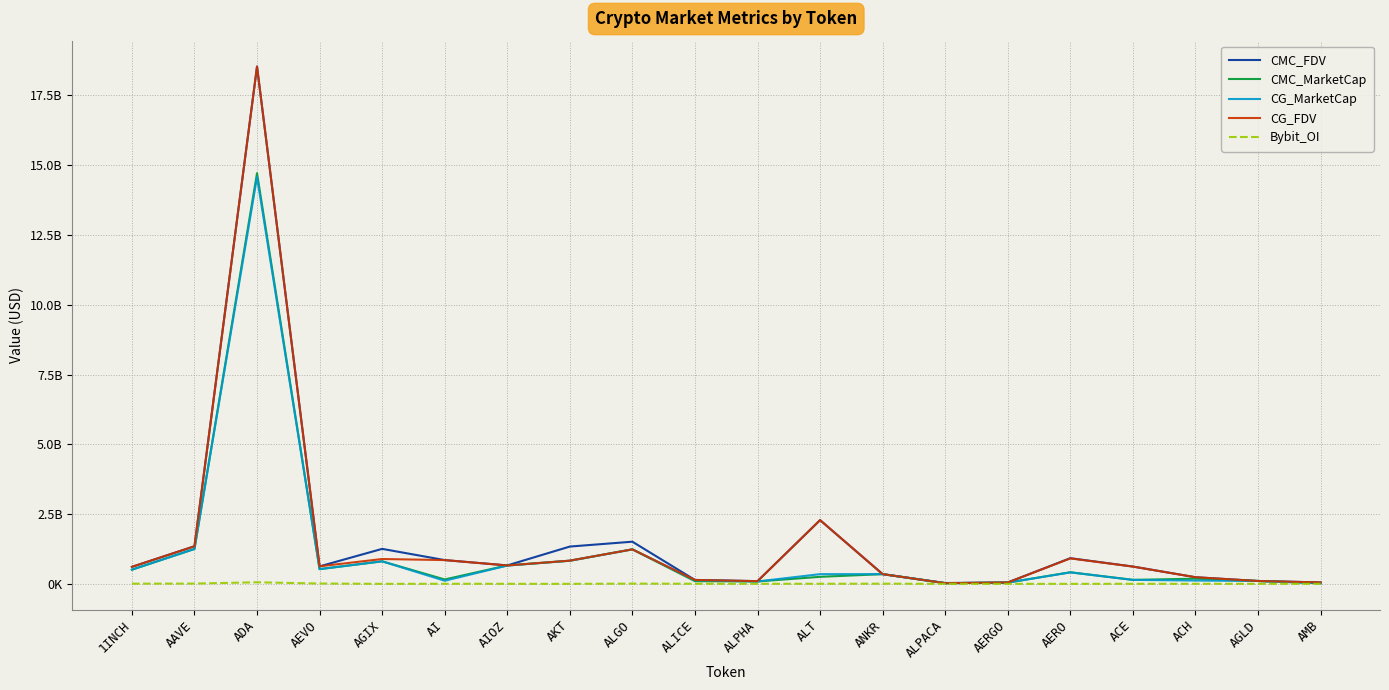

Is this an area chart (filled region under the line)?

No